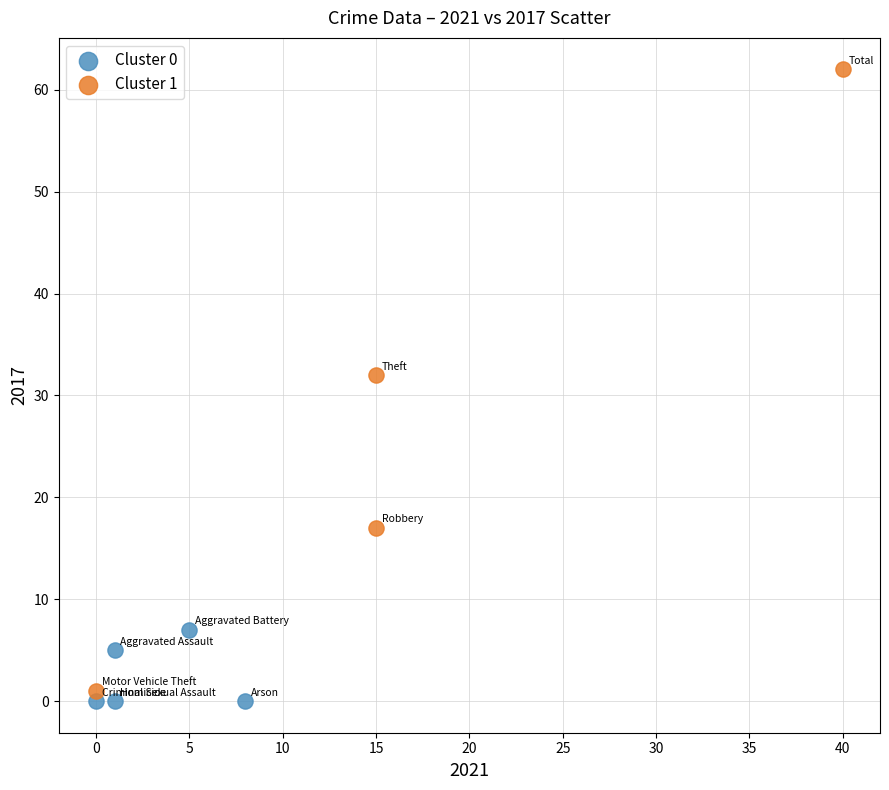

Which series has the largest Y range (max minus min)?

Cluster 1